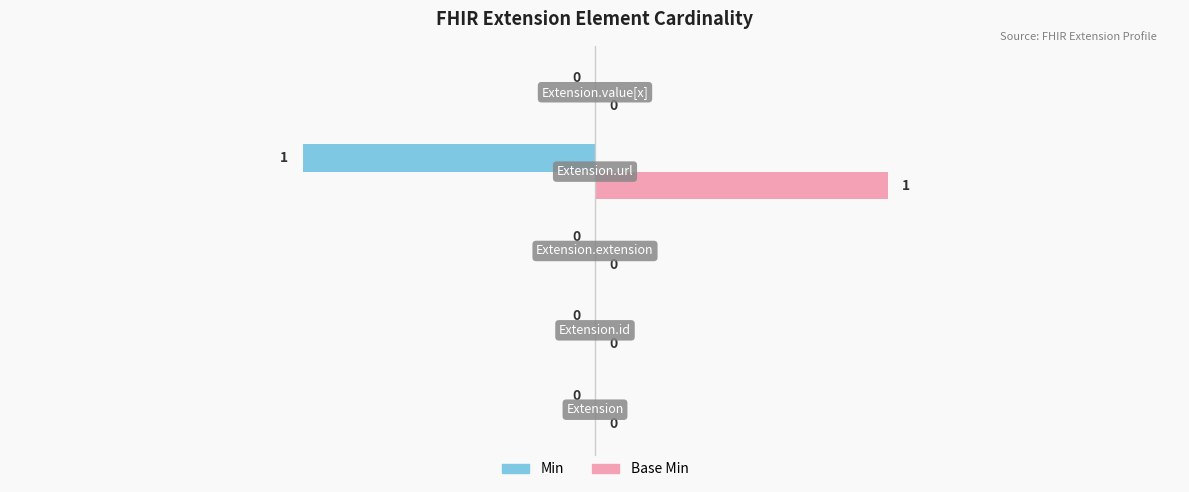

Which series has the largest total across all categories?

Base Min